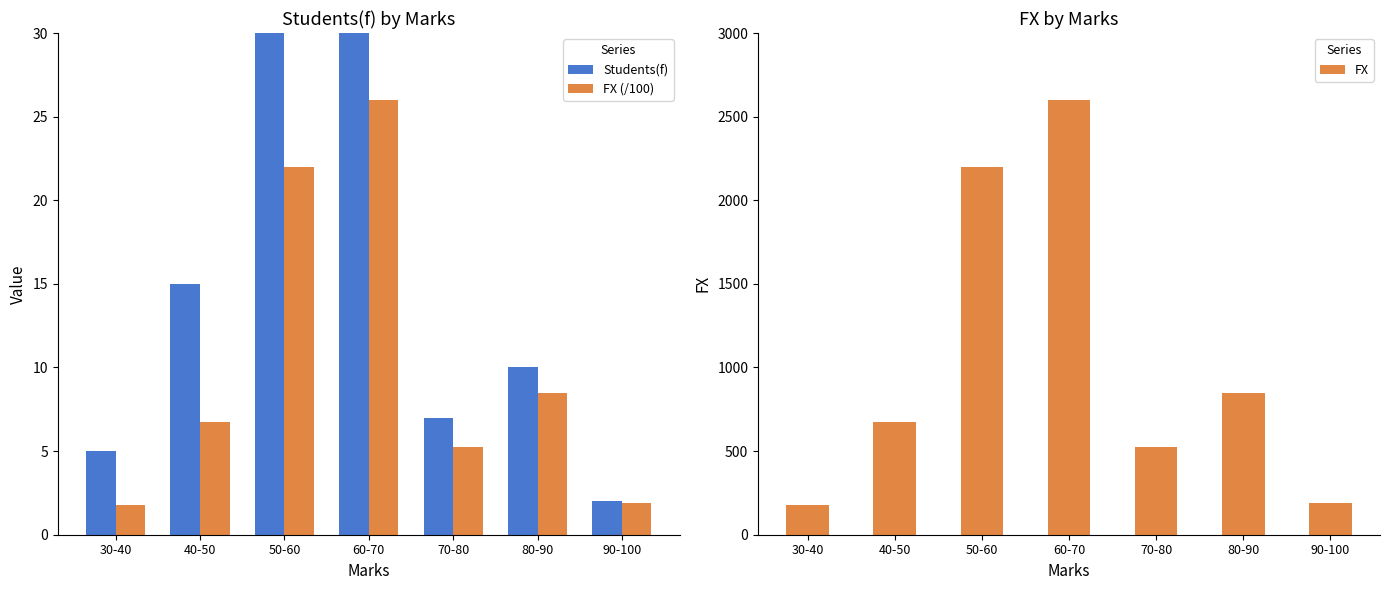

What is the sum of all FX (/100) values?

72.2